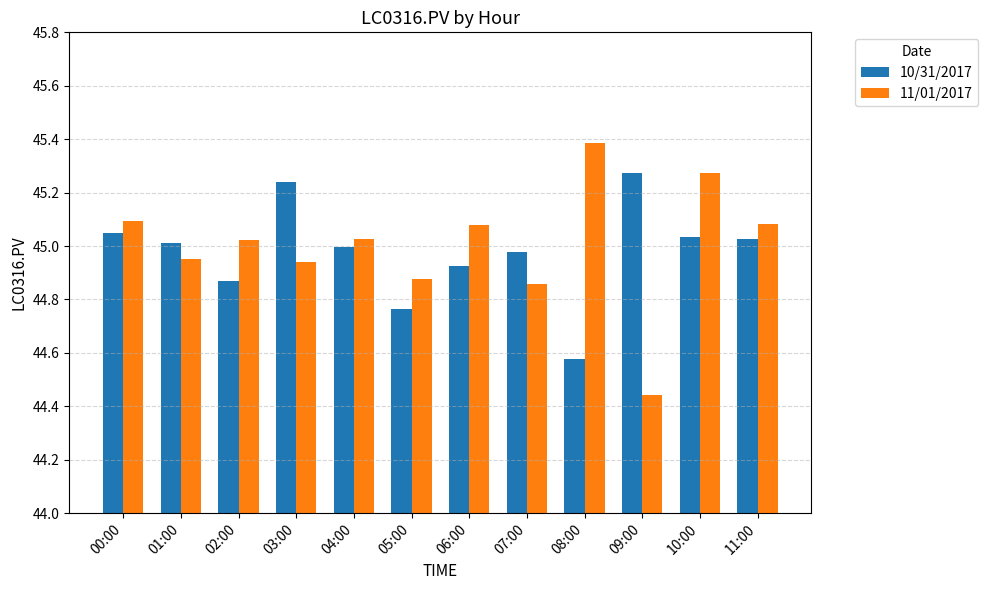

How many groups of bars are there?

12